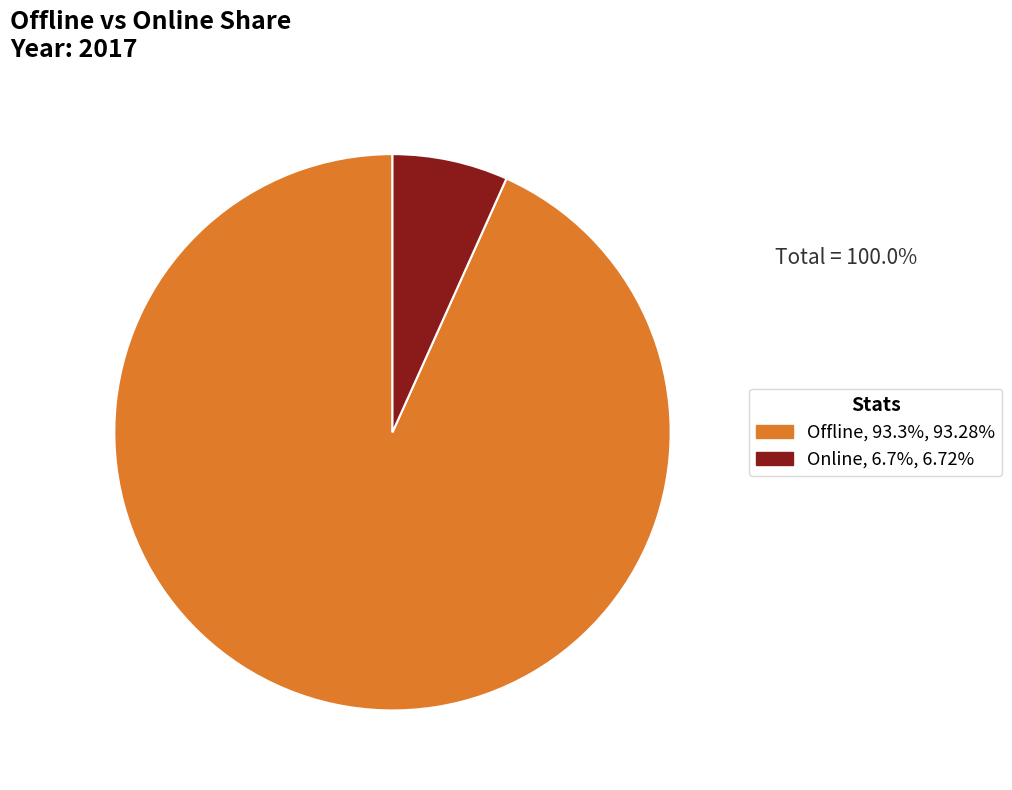

Combined, do Online and Offline account for over 50%?

Yes